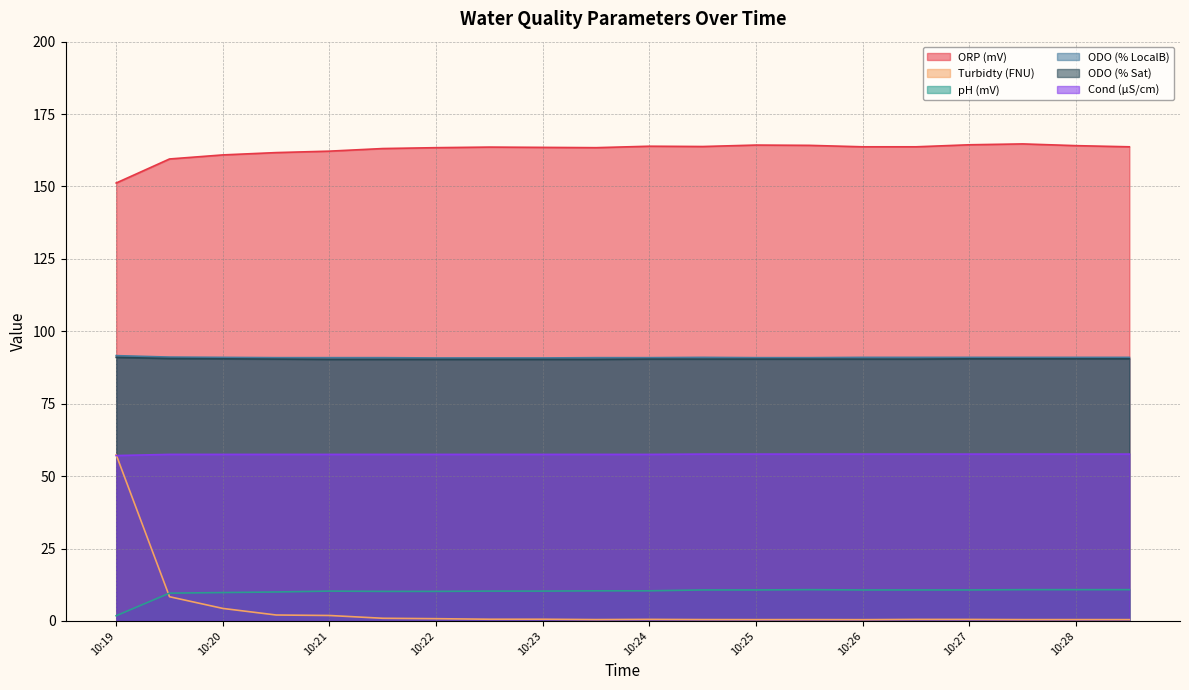

What is the approximate value of ODO (% LocalB) at 10:20?

91.0